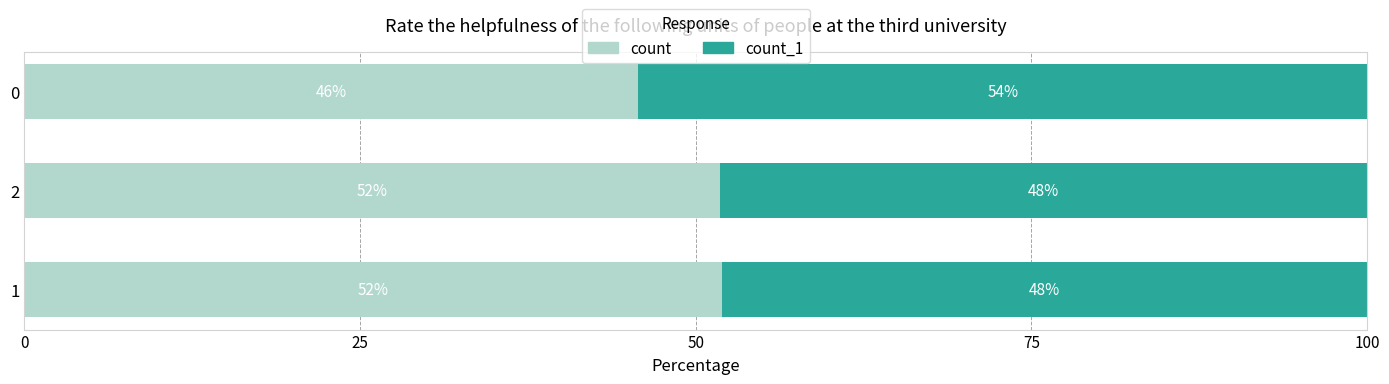

True or false: count has a value of 51.9 at 1.

True